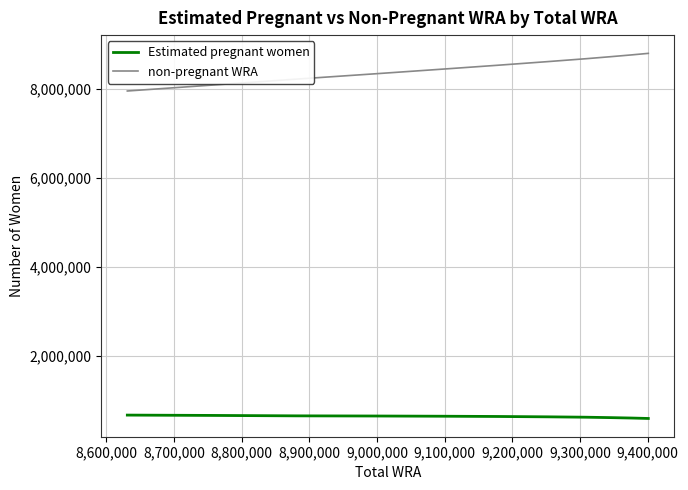

What is the average value of the Estimated pregnant women series?

638033.1